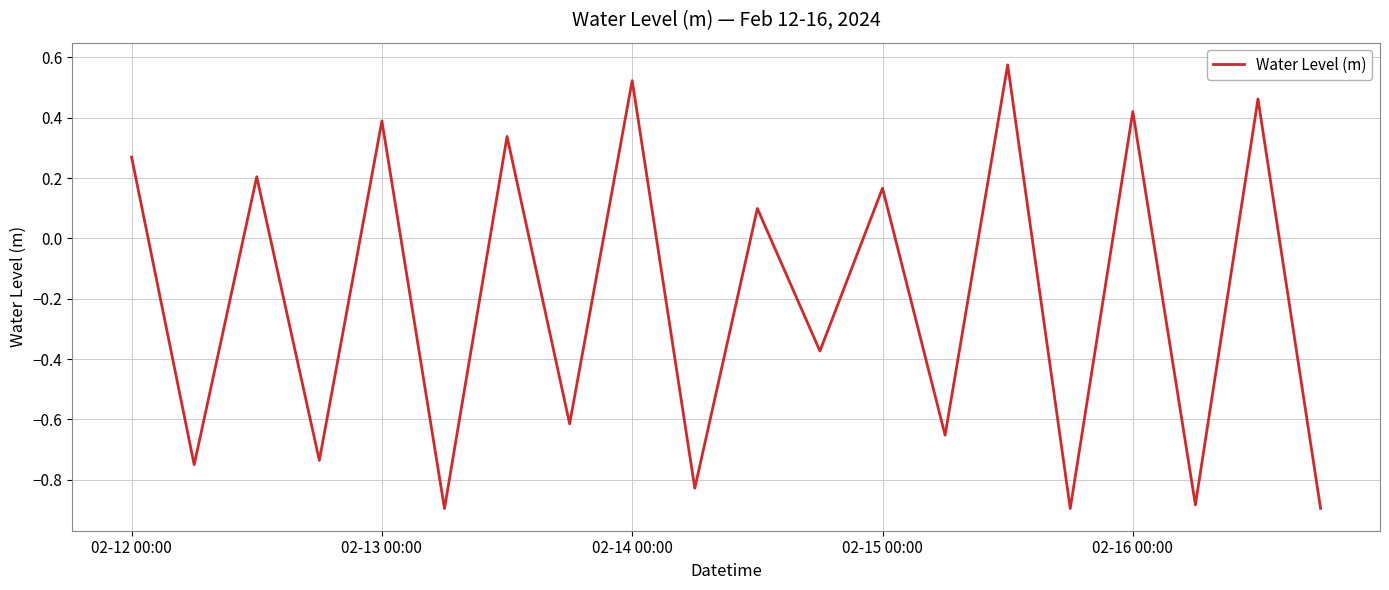

What is the difference between the maximum and minimum values?

1.5